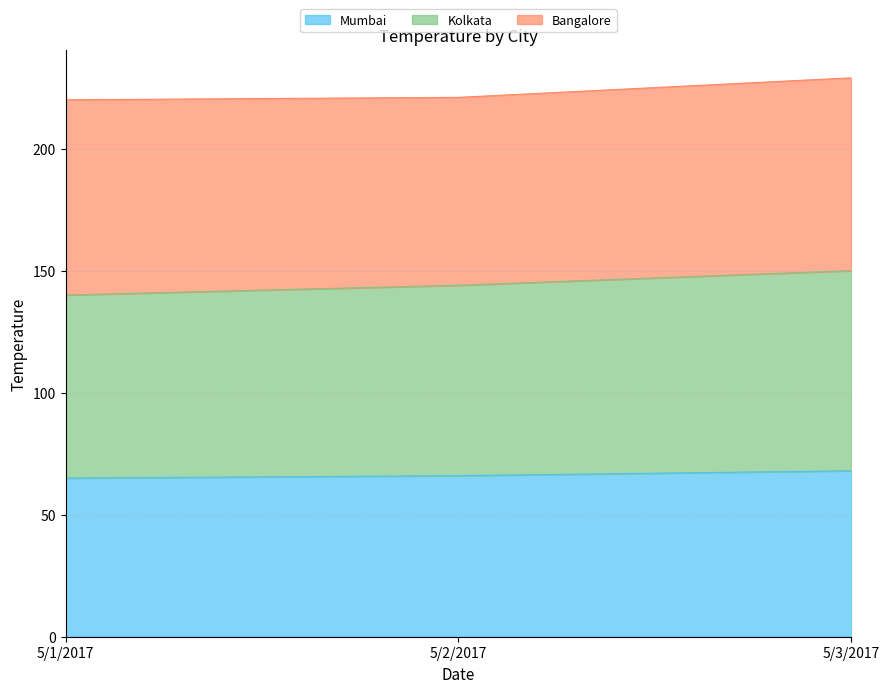

What is the label of the 3rd point from the right?

5/1/2017